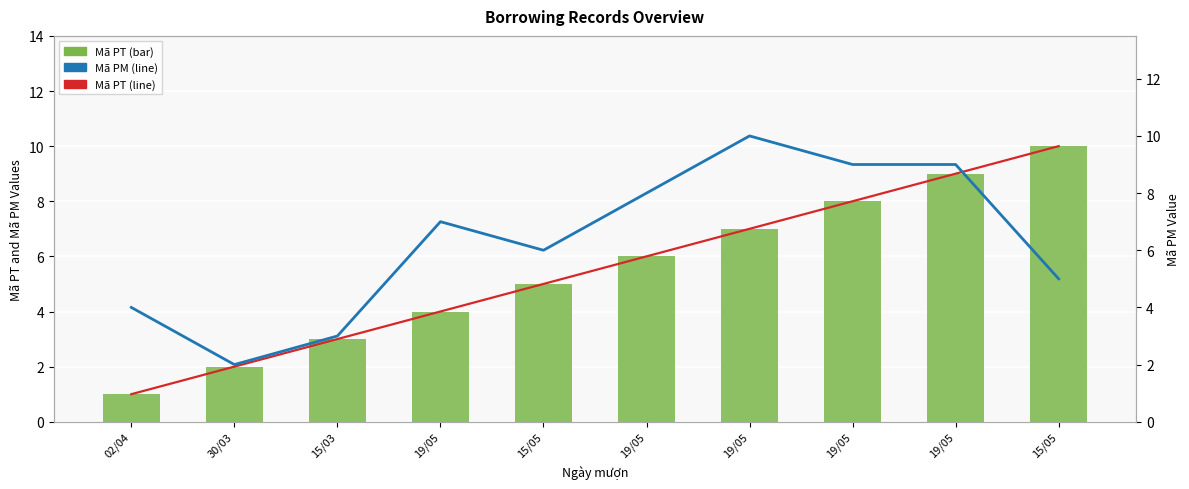

Where is Mã PT nearest to the value 5?

15/05